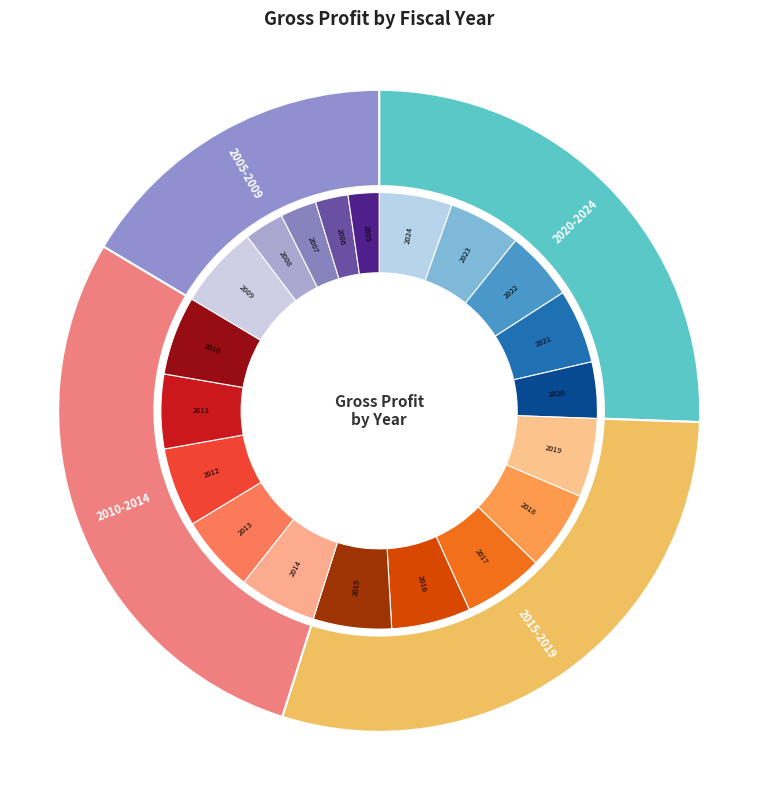

Is there any slice that represents more than half of the pie?

No